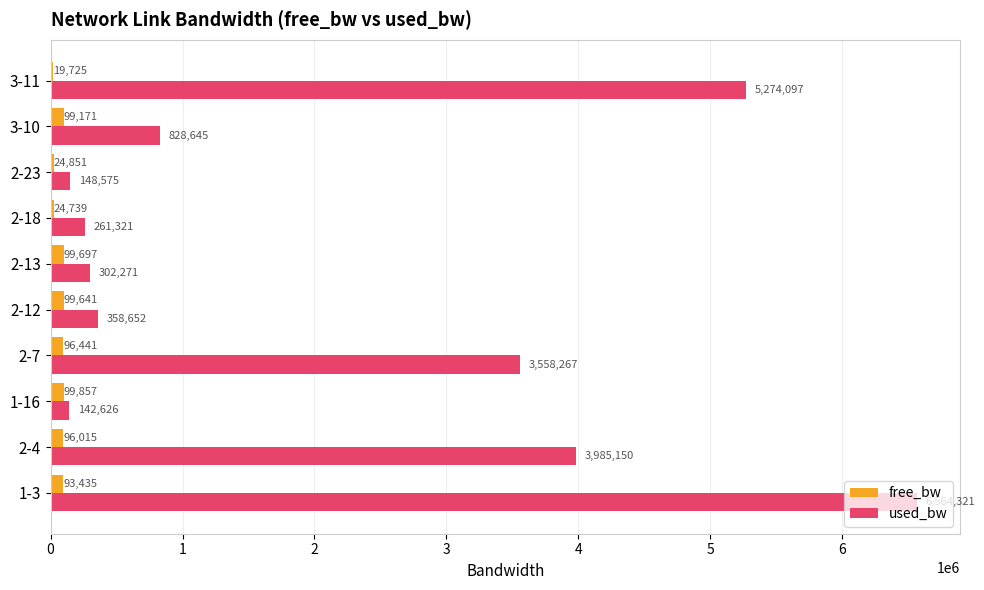

What value does the used_bw series have at 2-23?

148575.4